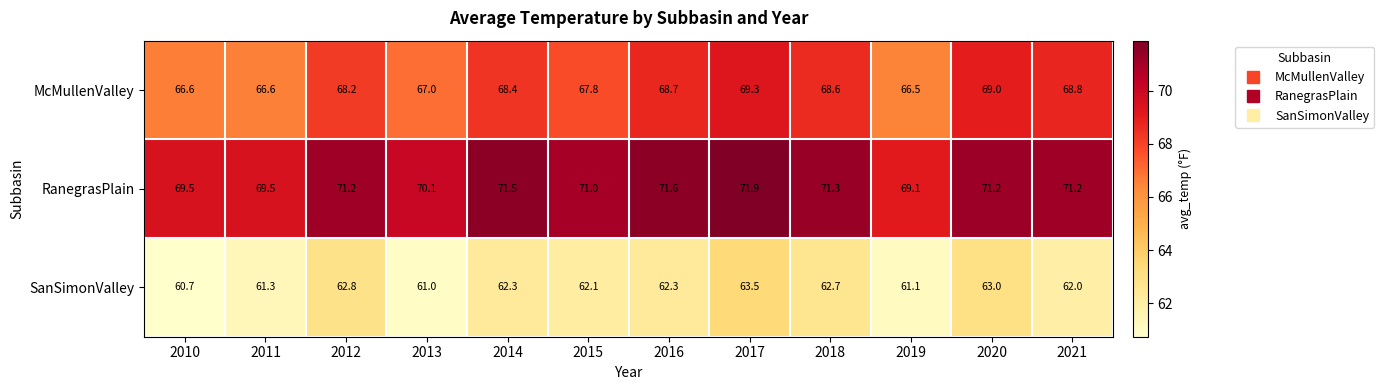

At which label is RanegrasPlain closest to 70?

2013